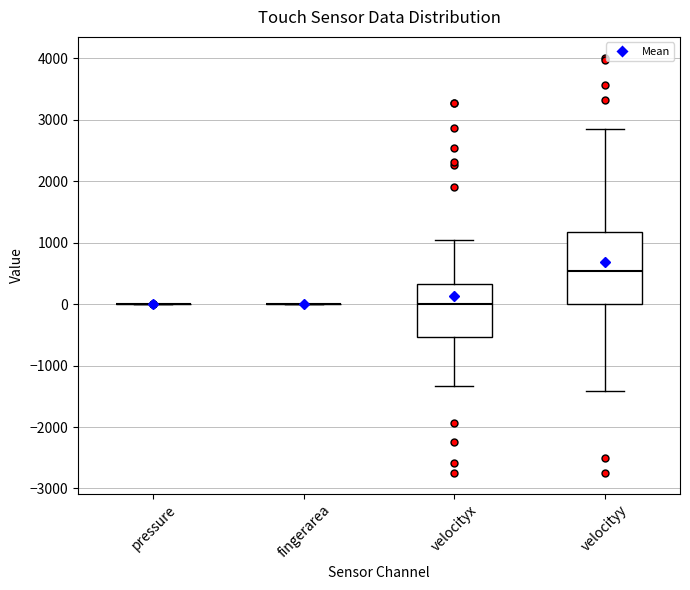

Comparing the boxes themselves (not the whiskers), which one is the tallest?

velocityy